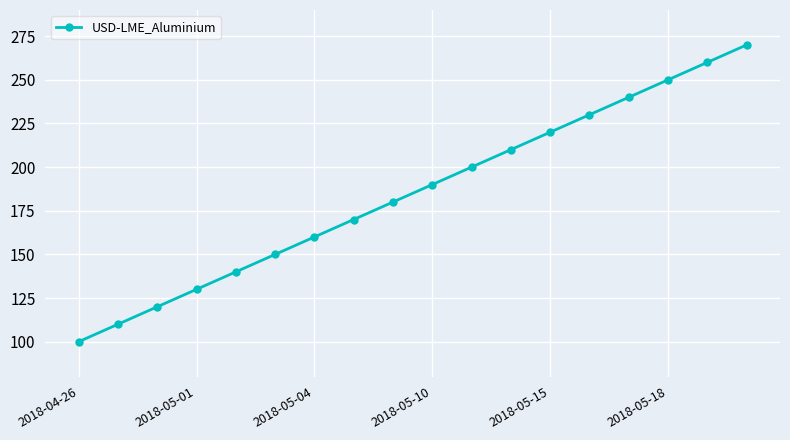

What is the difference between the maximum and minimum values?

170